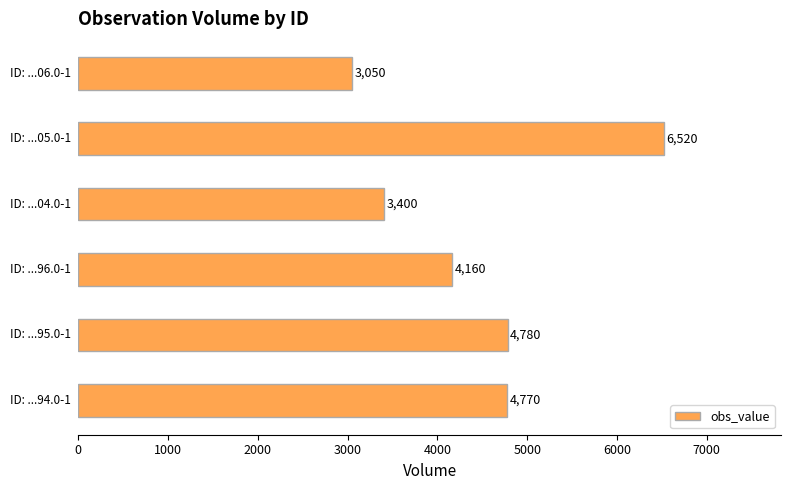

What is the sum of all values?

26680